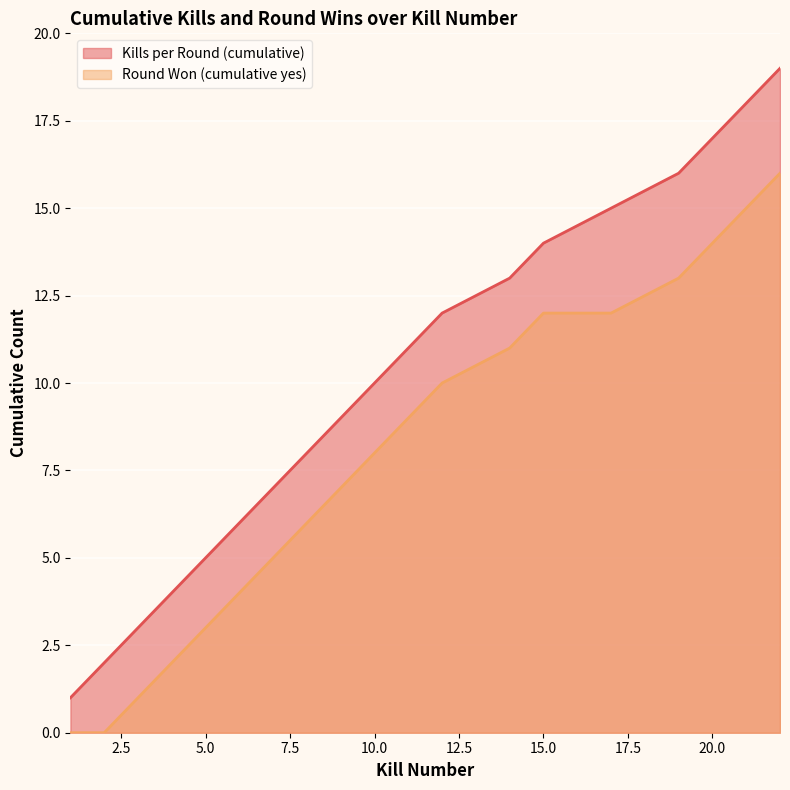

True or false: Round Won (cumulative yes) and Kills per Round (cumulative) intersect in this chart.

False